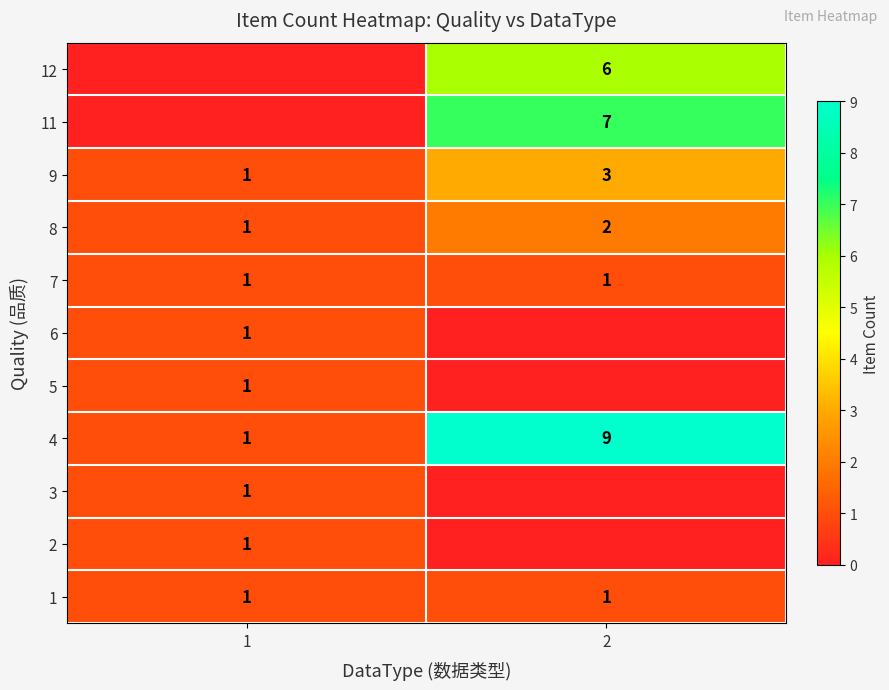

What is the approximate value of 4 at 2?

9